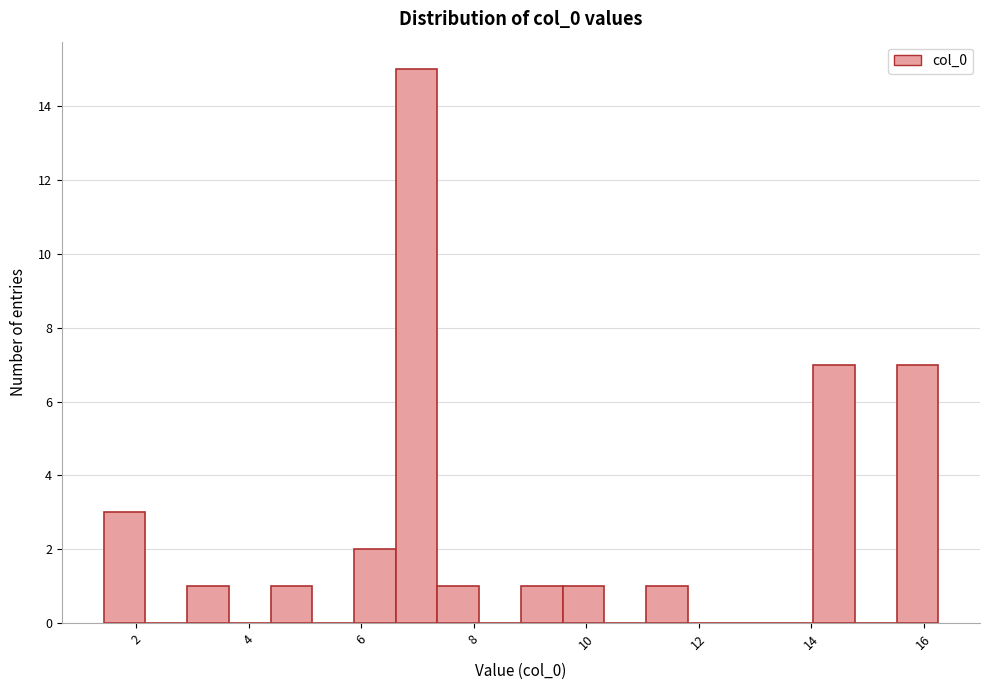

Around what value on the x-axis is the tallest bar? Give the approximate position of its centre, as read against the axis.

7.0